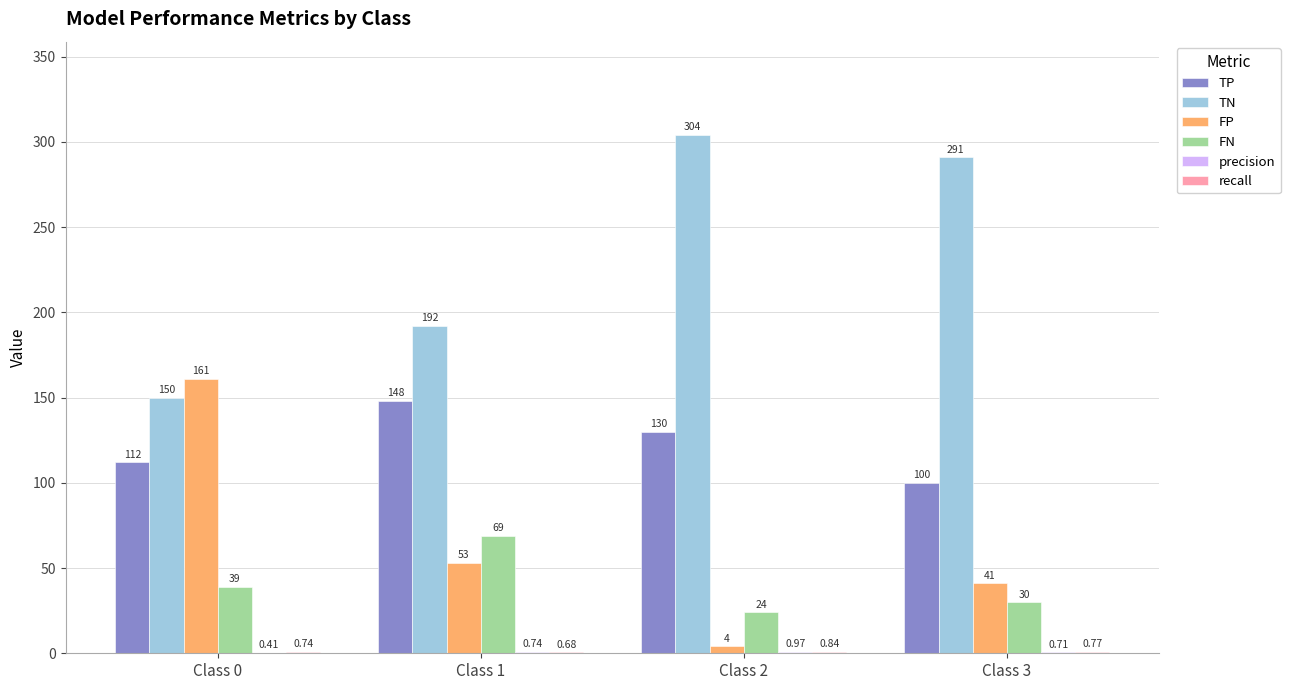

Is the value of FN at Class 3 greater than the value of TP at Class 1?

No